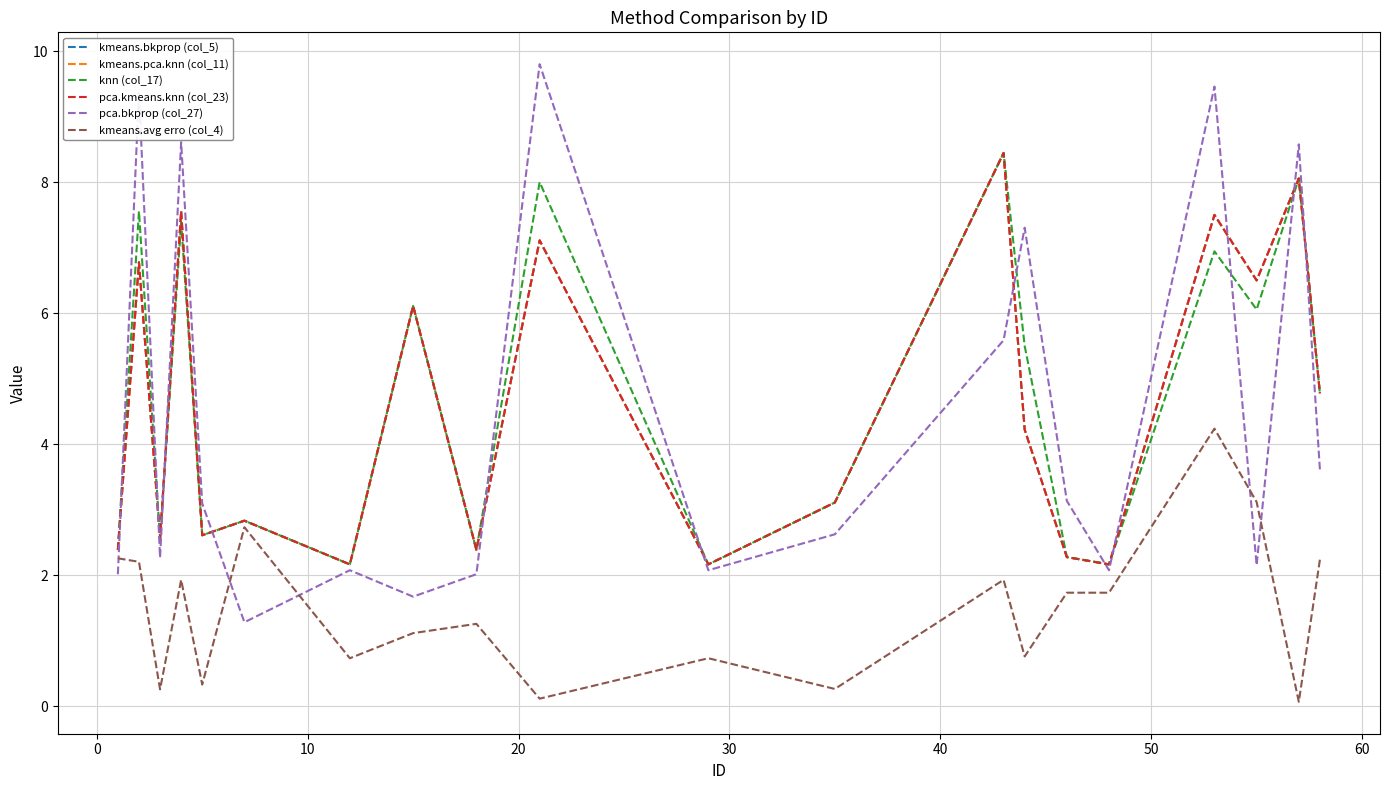

Which series has the widest spread of values?

pca.bkprop (col_27)